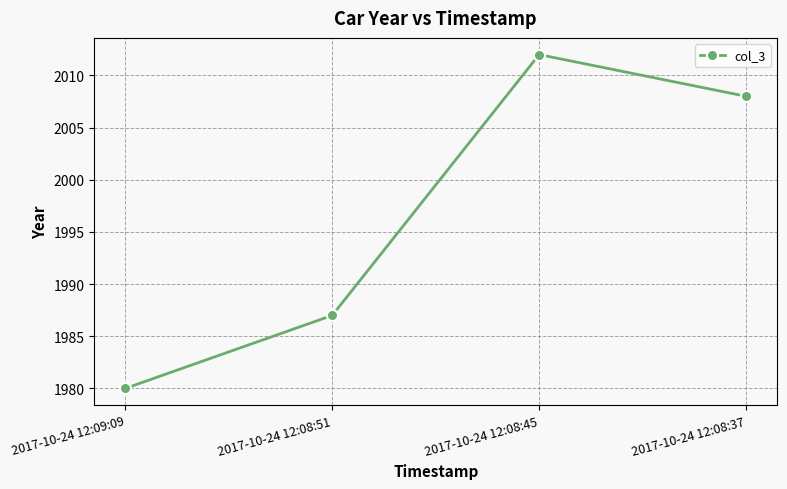

What is the minimum value shown in the chart?

1980